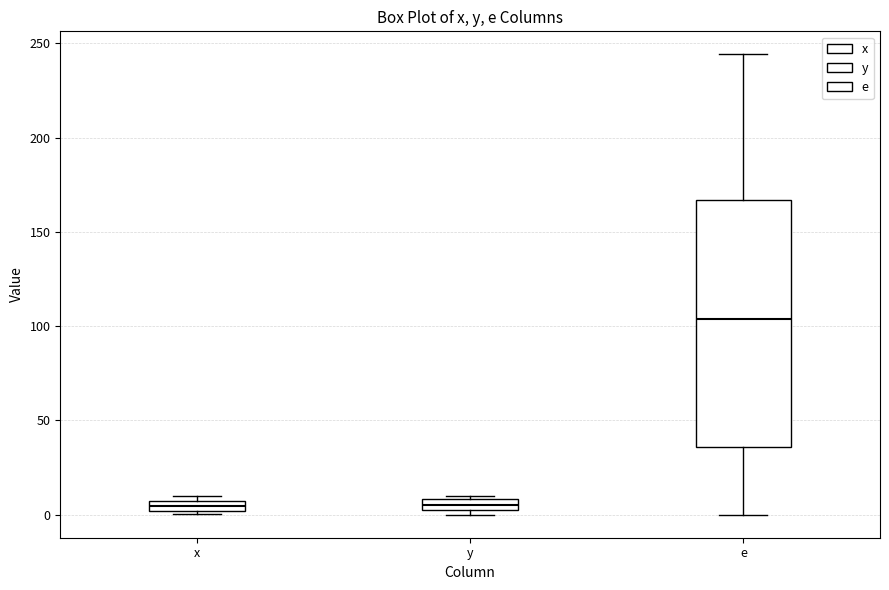

Which box is the tallest, from its lower edge to its upper edge?

e